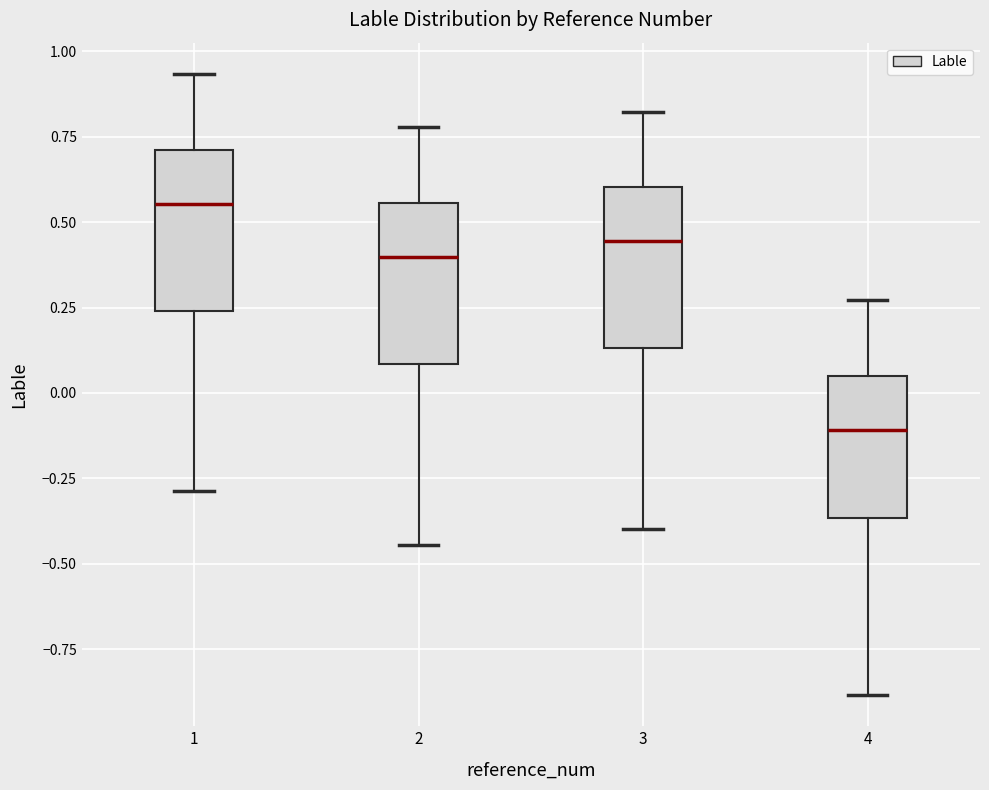

Reading left to right, transcribe this box plot: for each box, give where its median line is, the range the box spans, and where its two whiskers end, as read against the y-axis. The values are not printed on the chart, so give them approximately, as read against the axis.

1: median 0.55, box 0.25 to 0.70, whiskers -0.30 to 0.95
2: median 0.40, box 0.10 to 0.55, whiskers -0.45 to 0.80
3: median 0.45, box 0.15 to 0.60, whiskers -0.40 to 0.80
4: median -0.10, box -0.35 to 0.05, whiskers -0.90 to 0.25